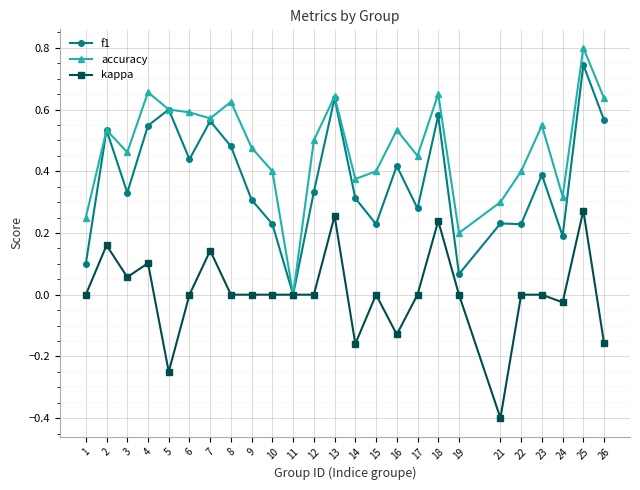

At which label does f1 reach its minimum?

11